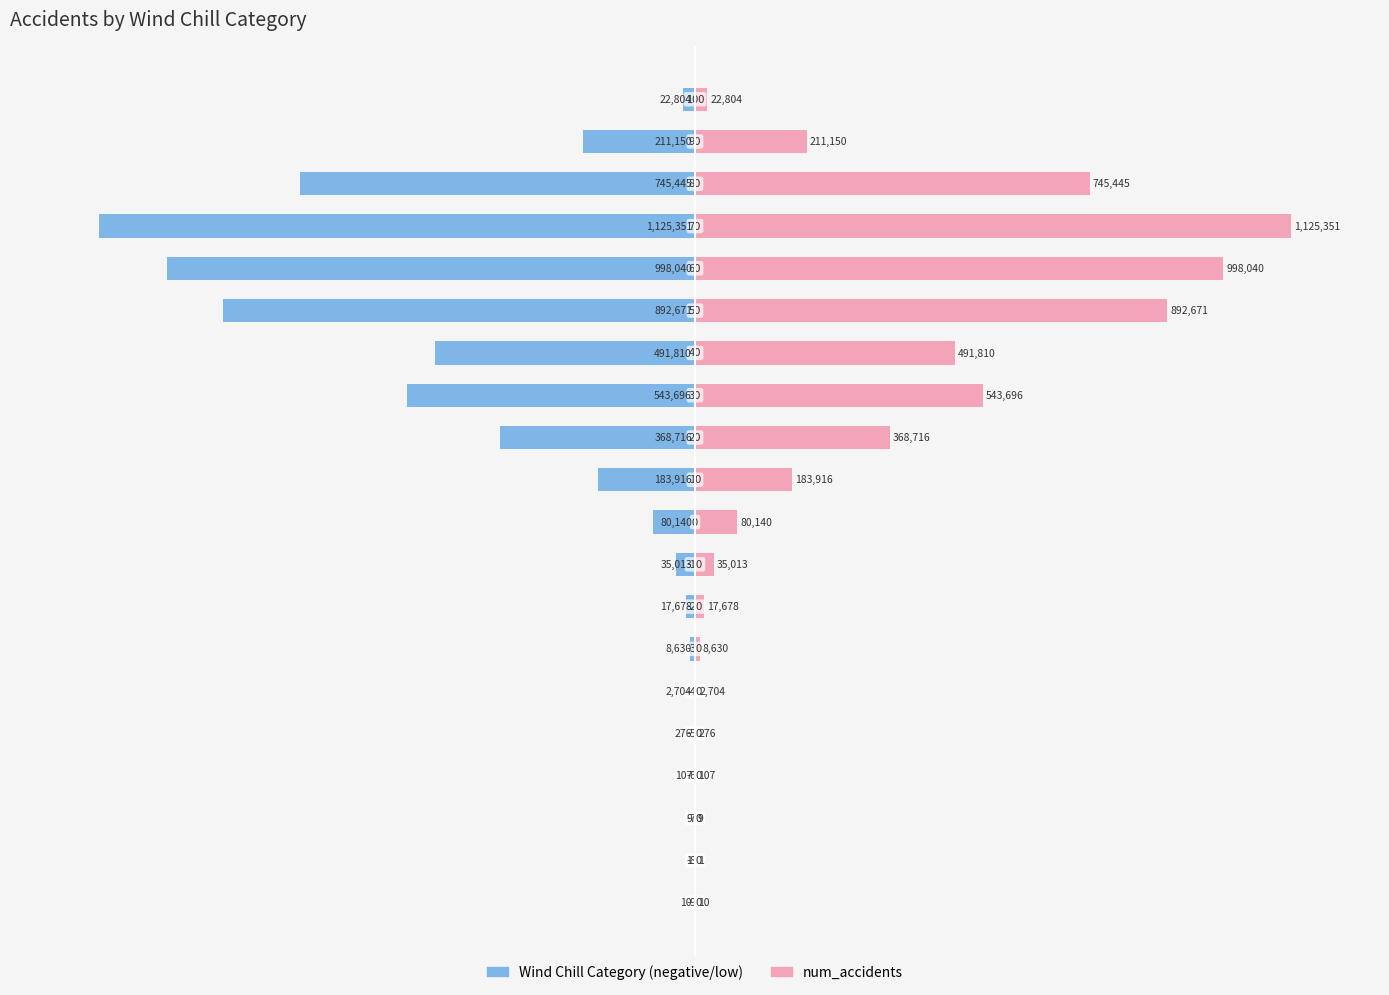

The Wind Chill Category (left) series shows -10.7 at 9. True or false?

False